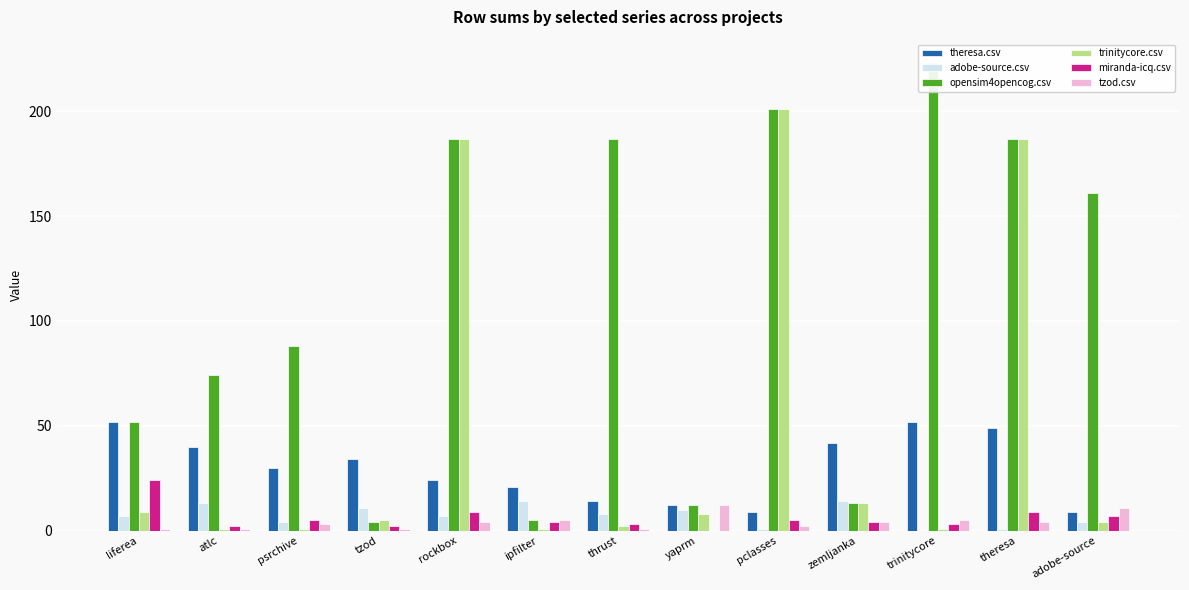

What is the sum of the tzod.csv values at liferea and psrchive?

4